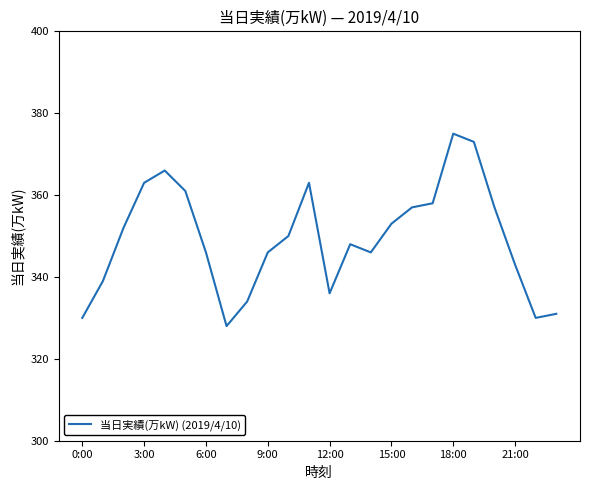

What is the difference between the maximum and minimum values?

47